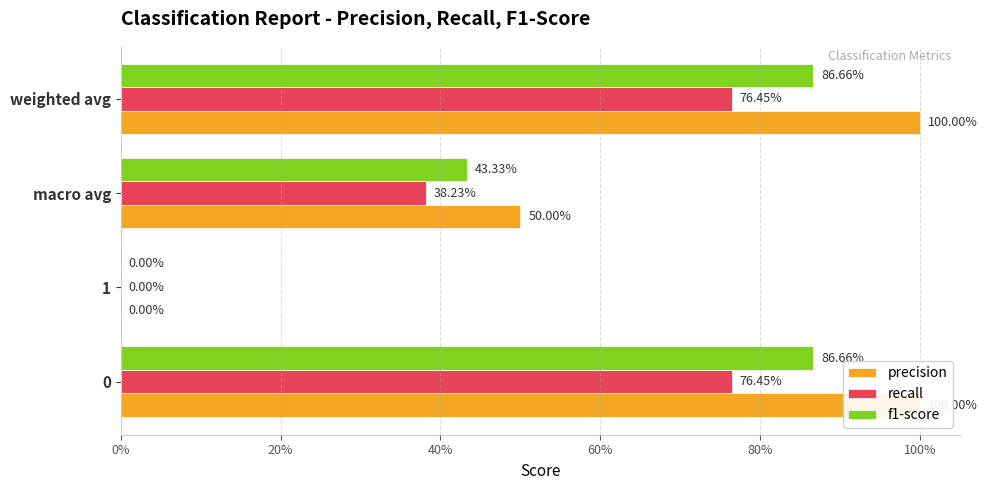

What is the sum of all f1-score values?

2.2